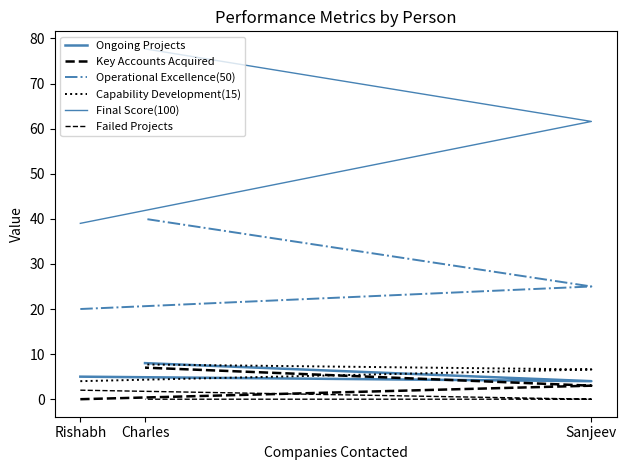

What is the maximum value for Failed Projects?

2.0